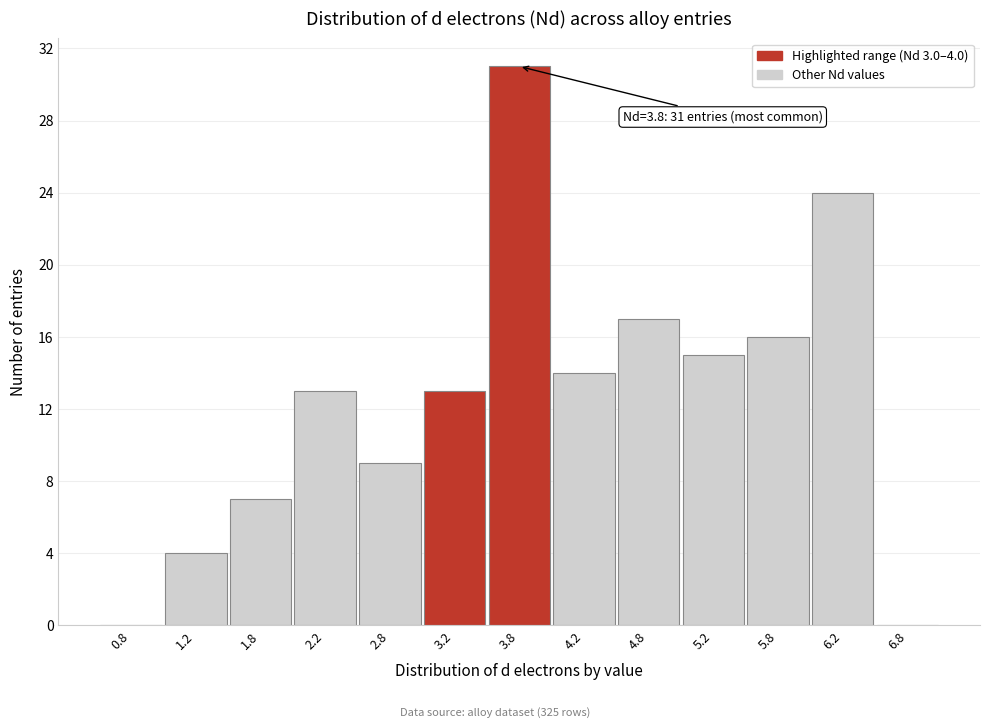

Which range on the x-axis has the tallest bar?

3.5 to 4.0